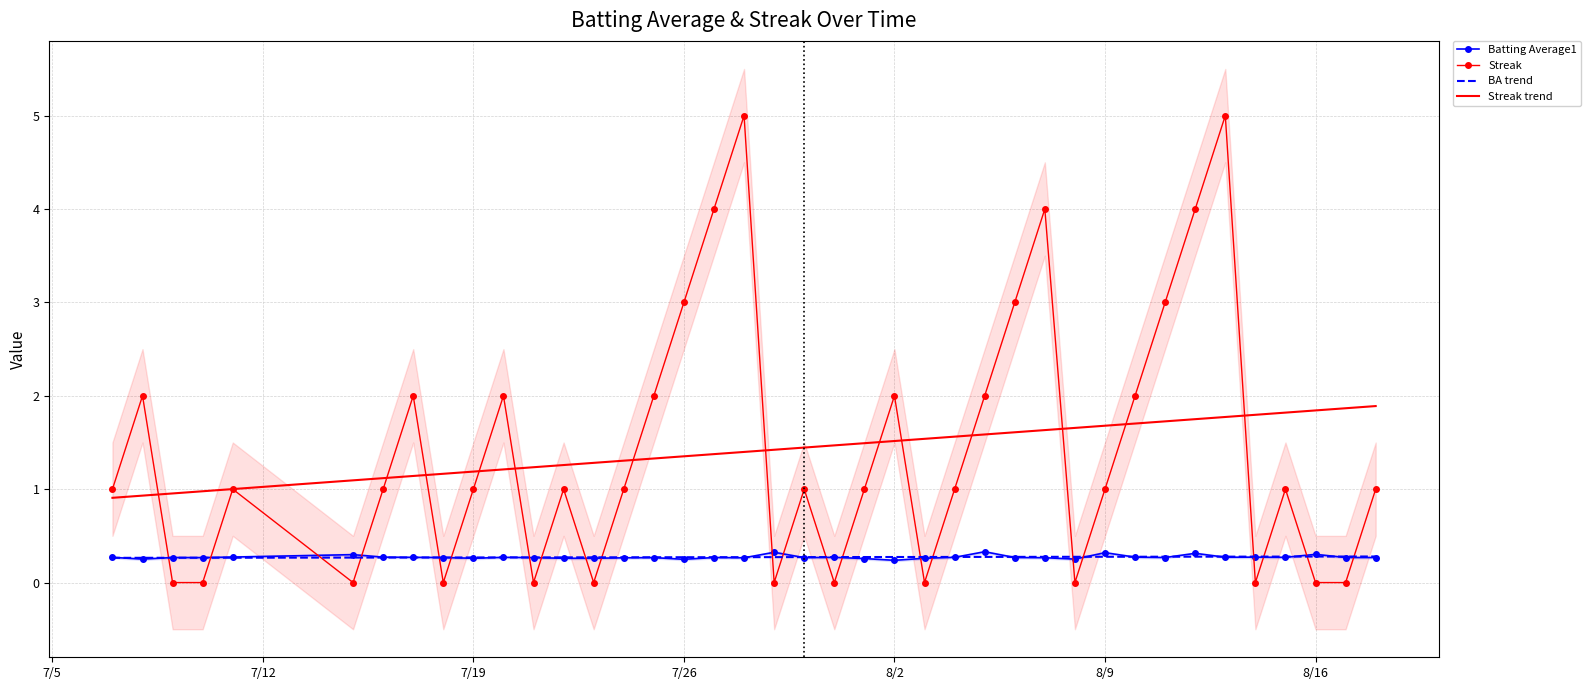

How many interior local valleys does the Batting Average1 series have?

11